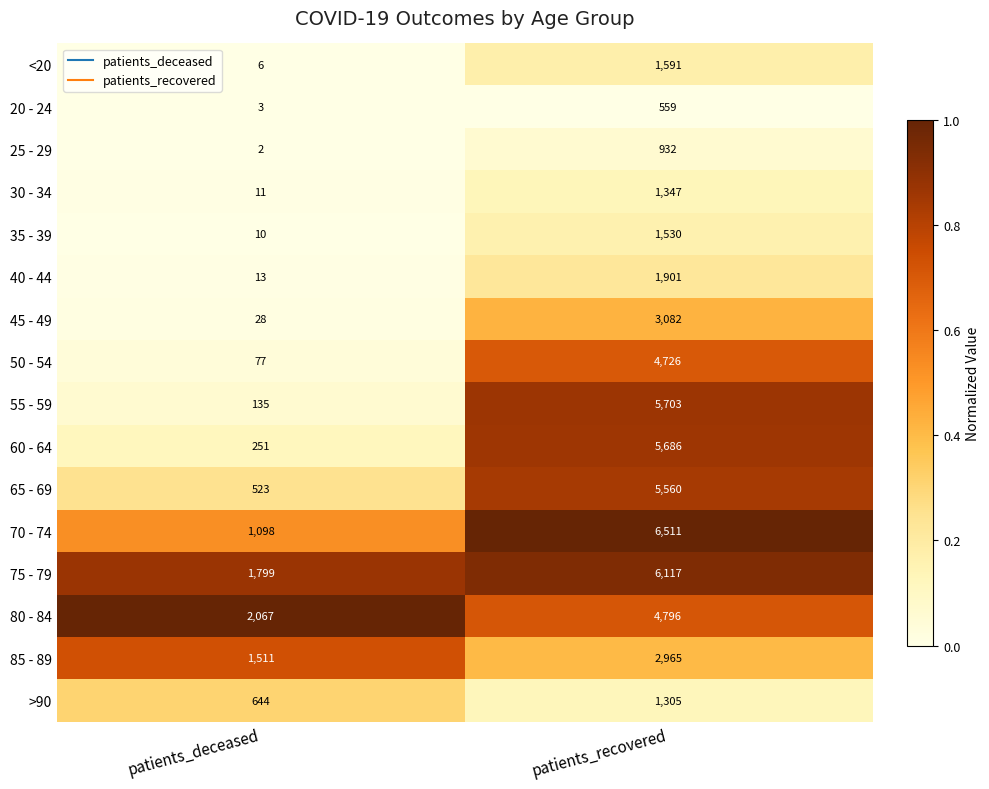

Is the value of 45 - 49 at patients_deceased greater than the value of 25 - 29 at patients_deceased?

Yes